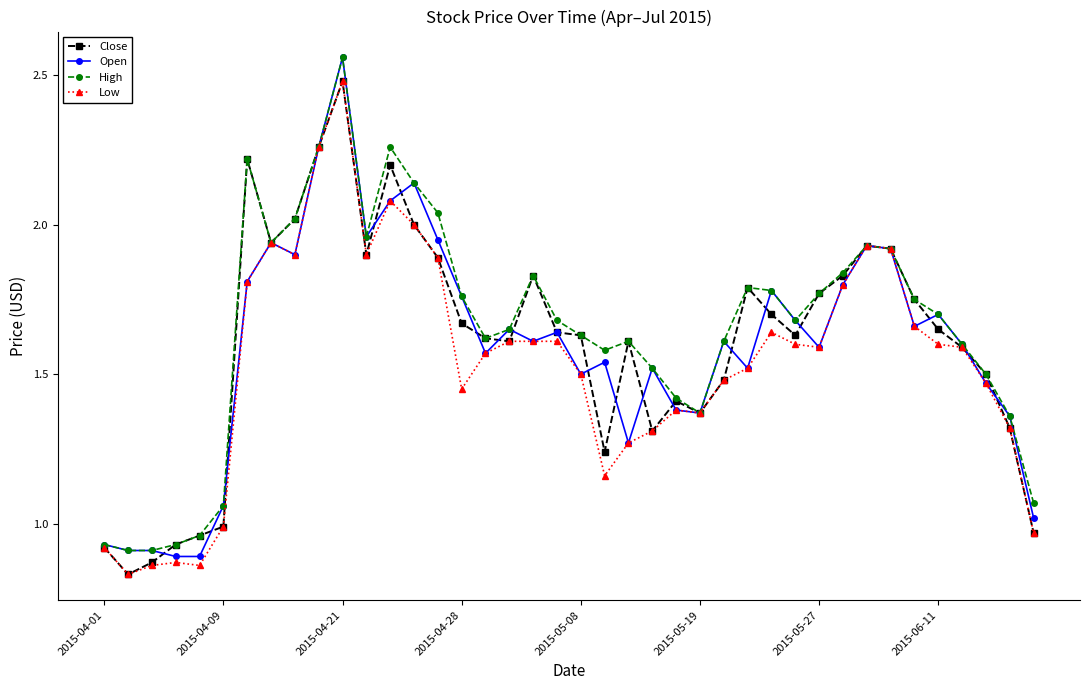

Which series has the widest spread of values?

Open